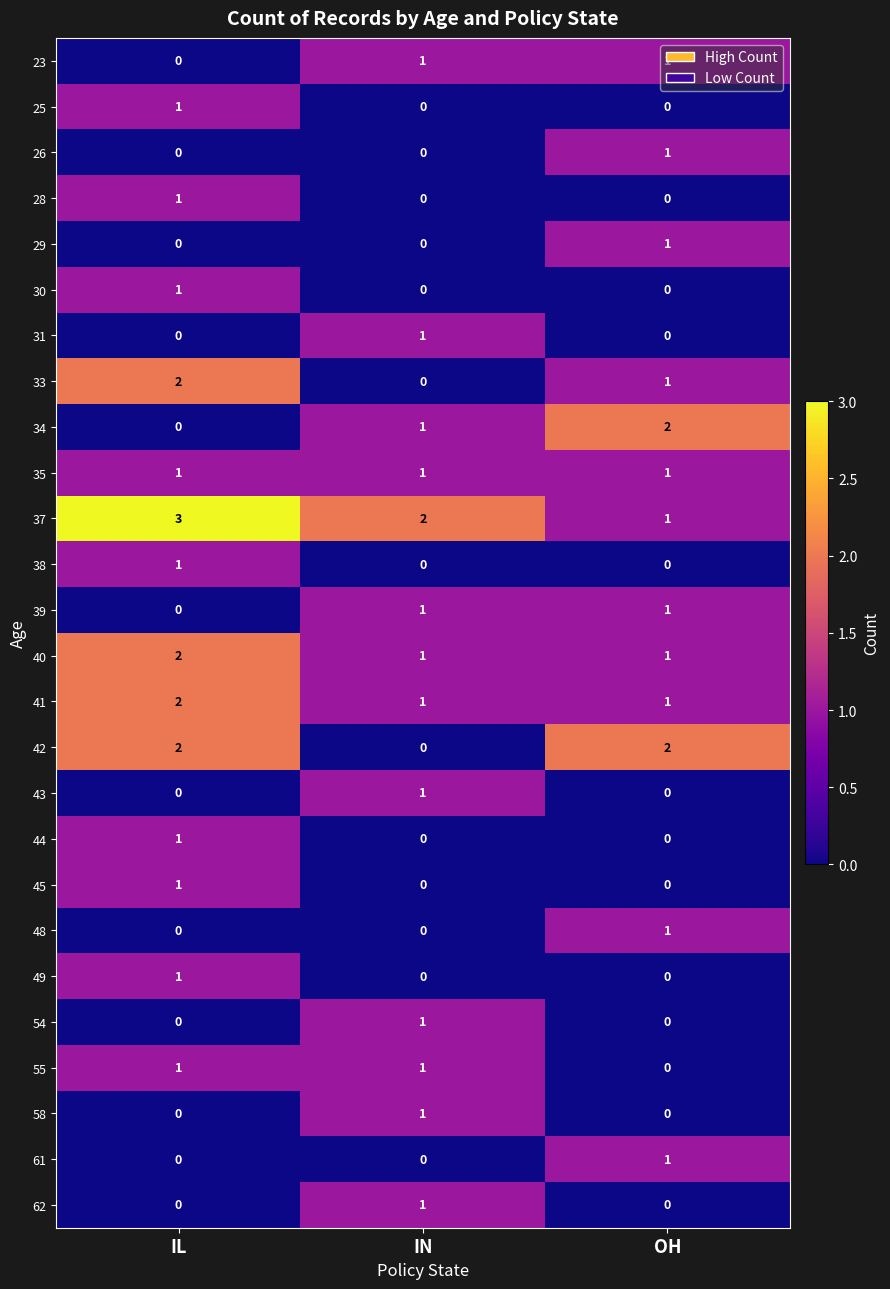

What is the difference between the highest and lowest values at IL?

3